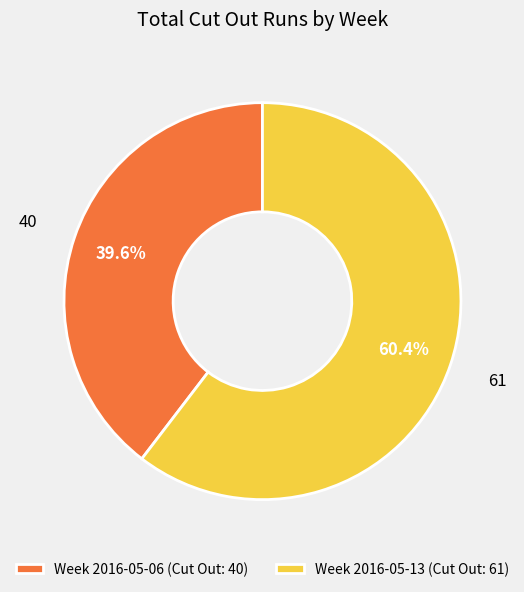

Is there any slice that represents more than half of the pie?

Yes